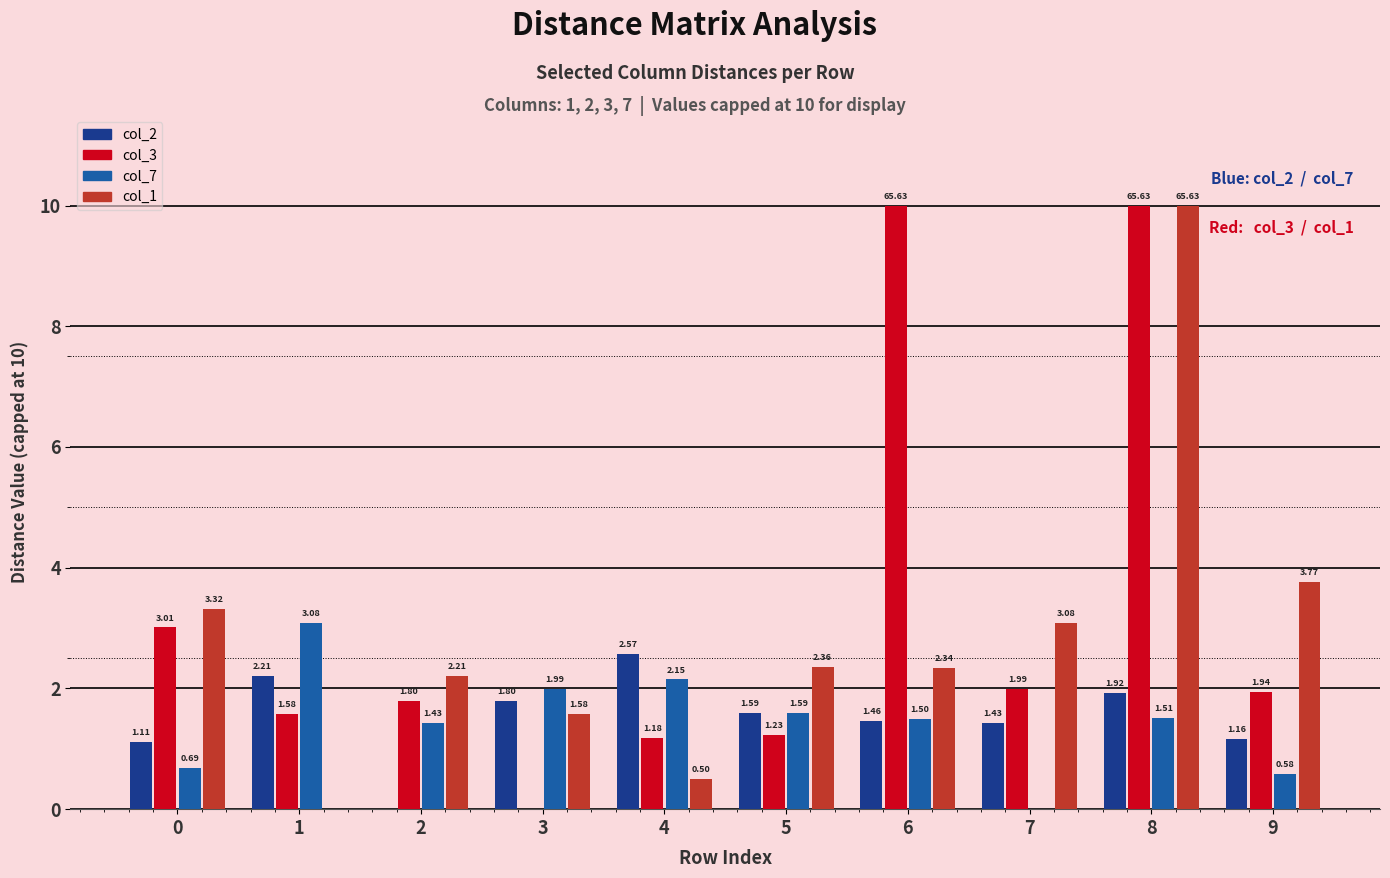

What is the total value across all series at 4?

6.4